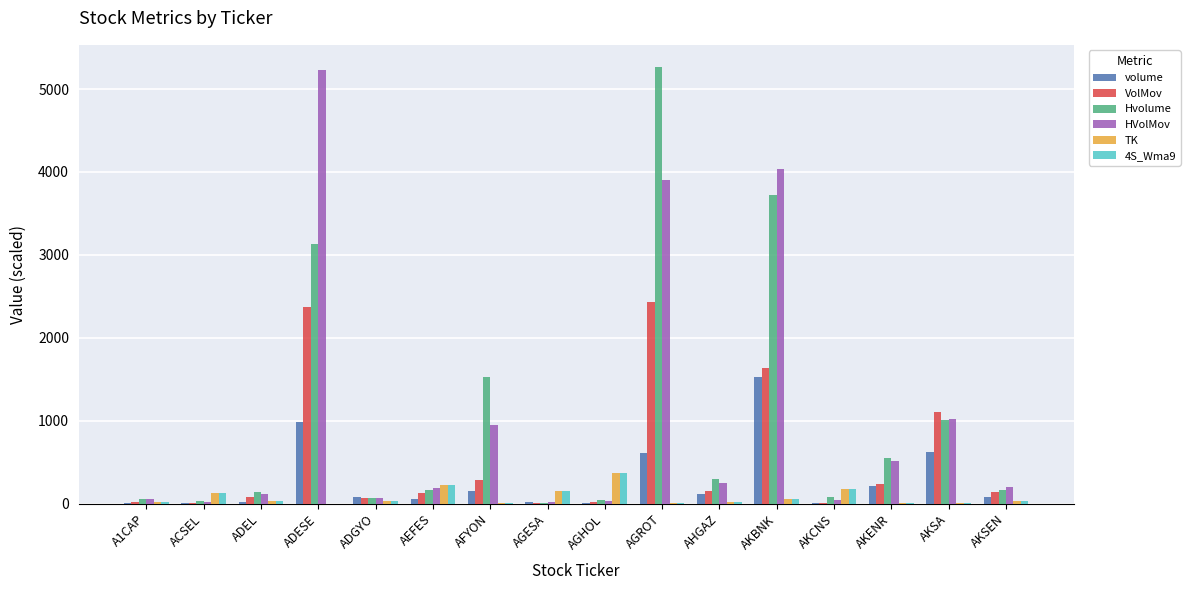

True or false: VolMov has a value of 139.4 at AKSEN.

True